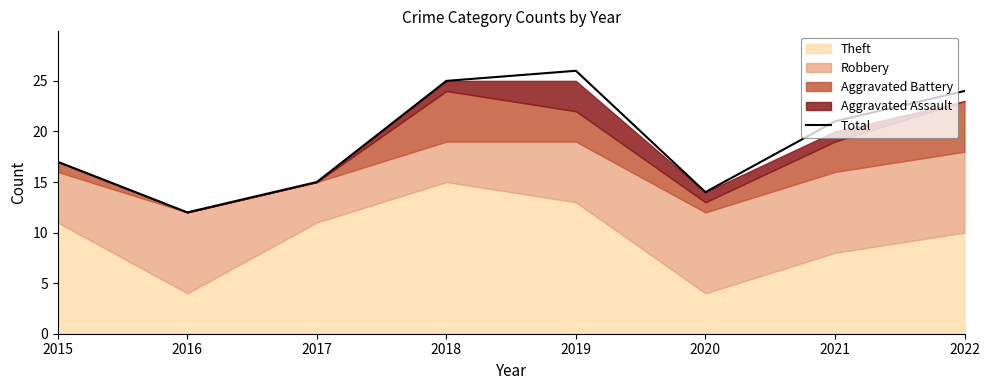

Read the value at 2015, to the nearest 10.

20